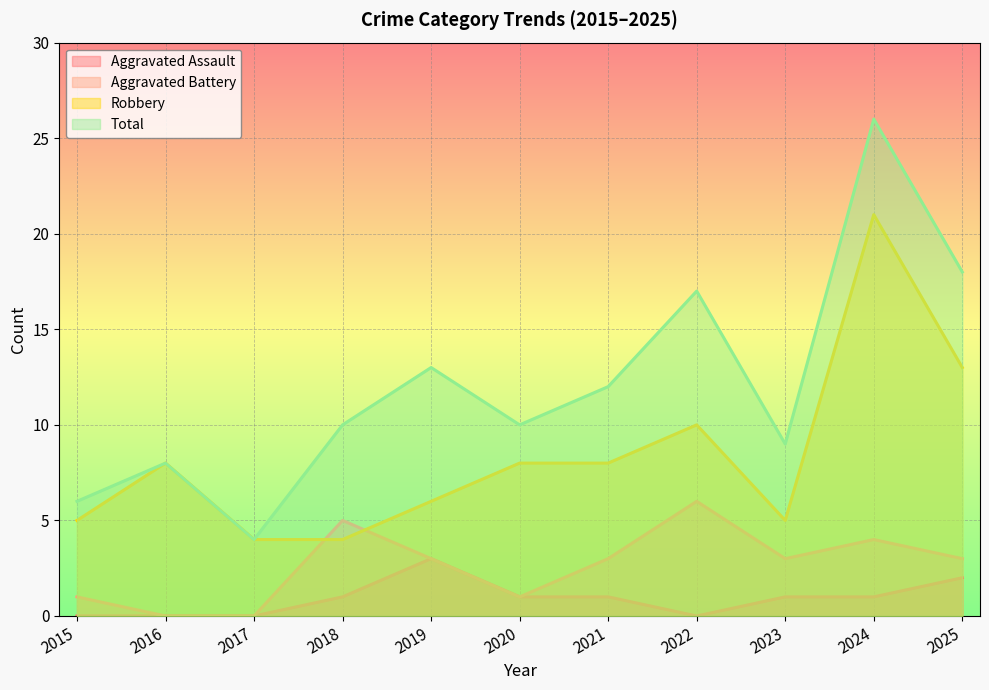

True or false: Robbery and Total cross at least once.

False